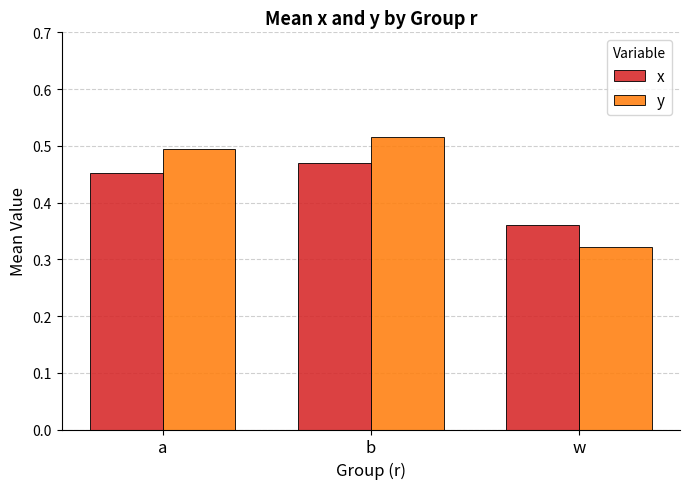

Which series has the largest total across all categories?

y